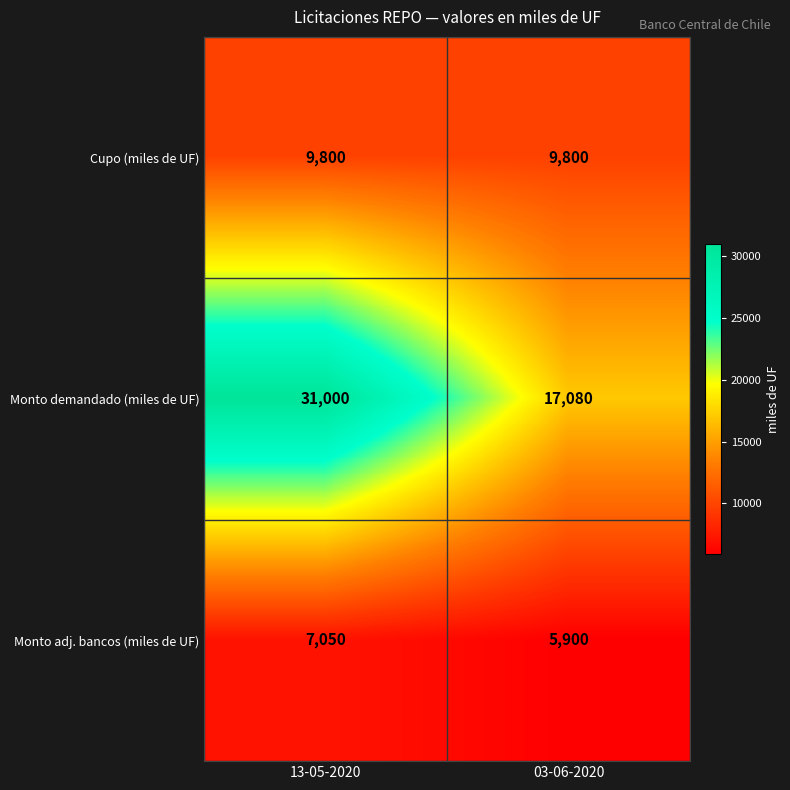

What is the greatest value displayed?

31000